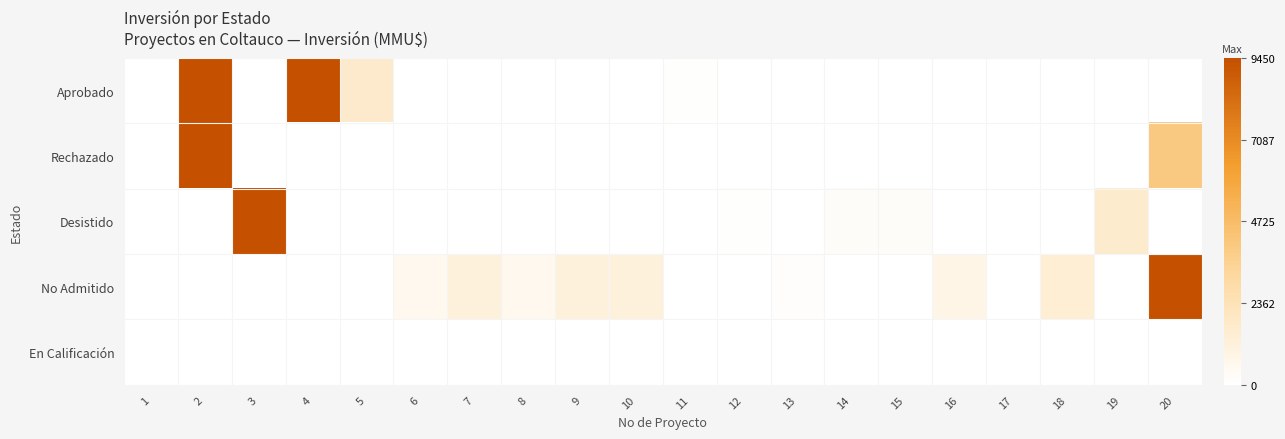

At which category is the sum across all series the highest?

2